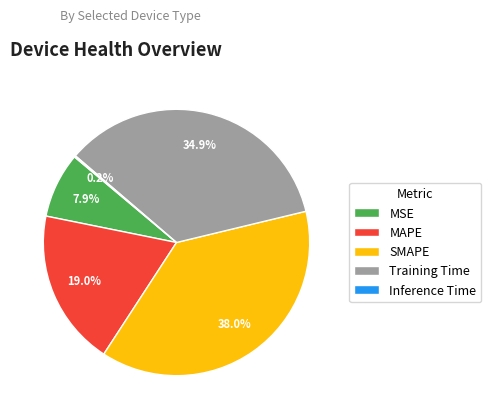

Which has a higher value, MAPE or SMAPE?

SMAPE